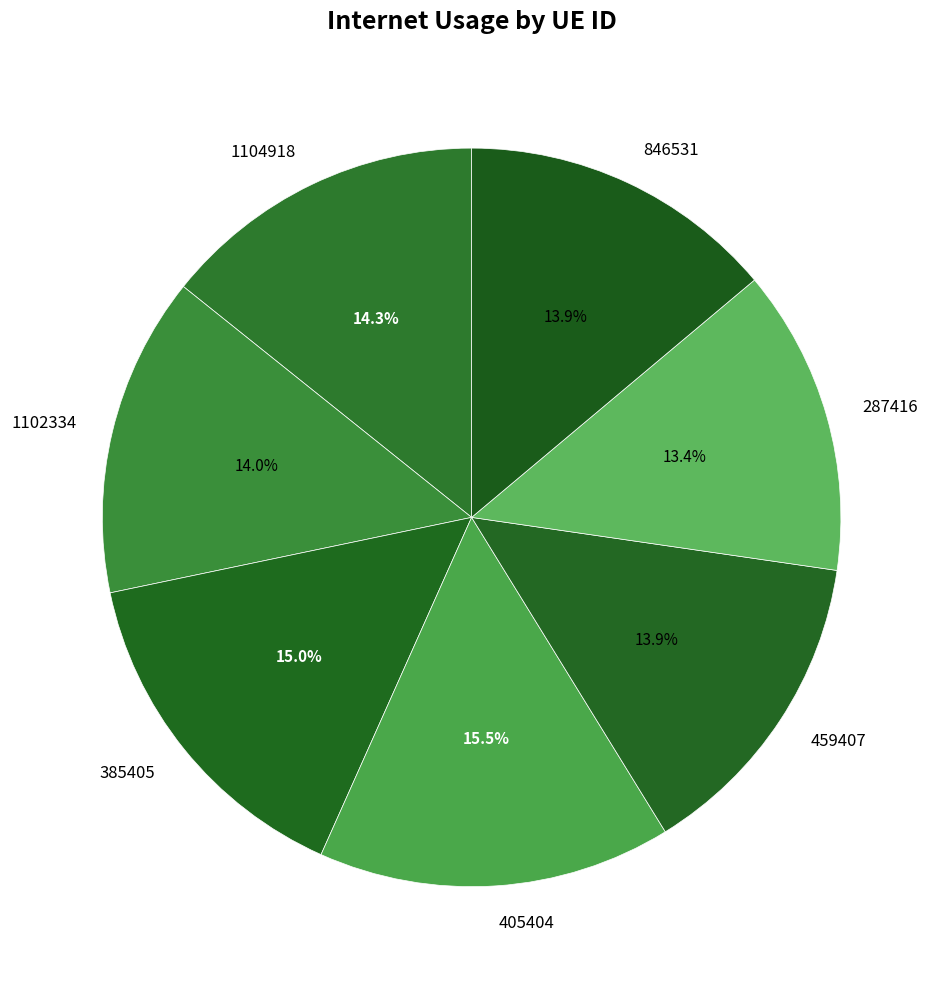

Does 385405 account for over 50% of the chart?

No